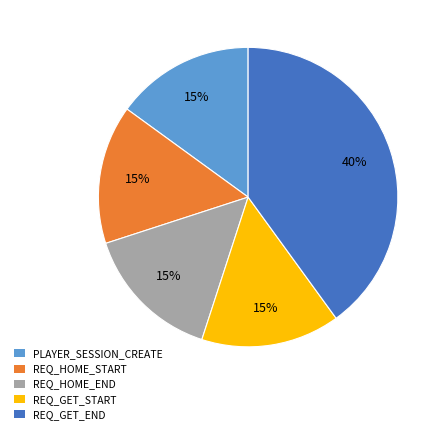

How many segments does this pie chart have?

5